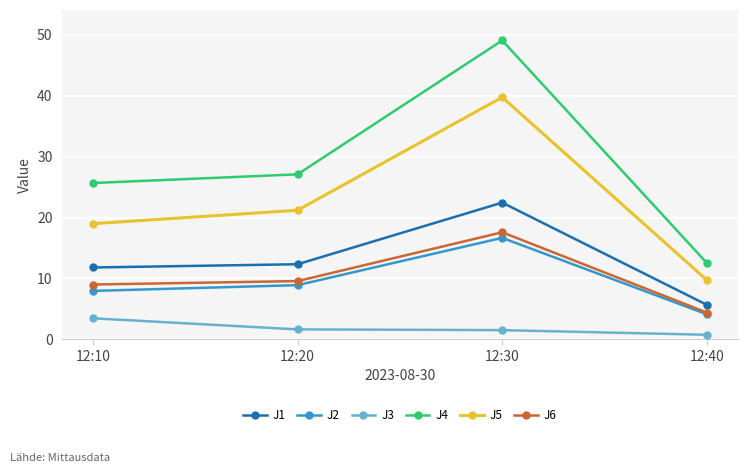

Rank the series by their maximum value, from lowest to highest.

J3, J2, J6, J1, J5, J4